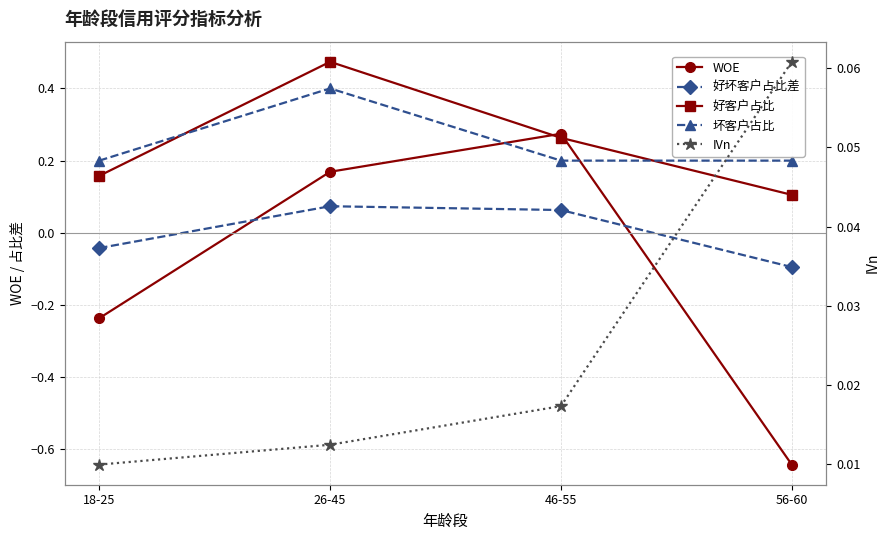

After their last crossing, which series has the higher values: WOE or 好坏客户占比差?

好坏客户占比差